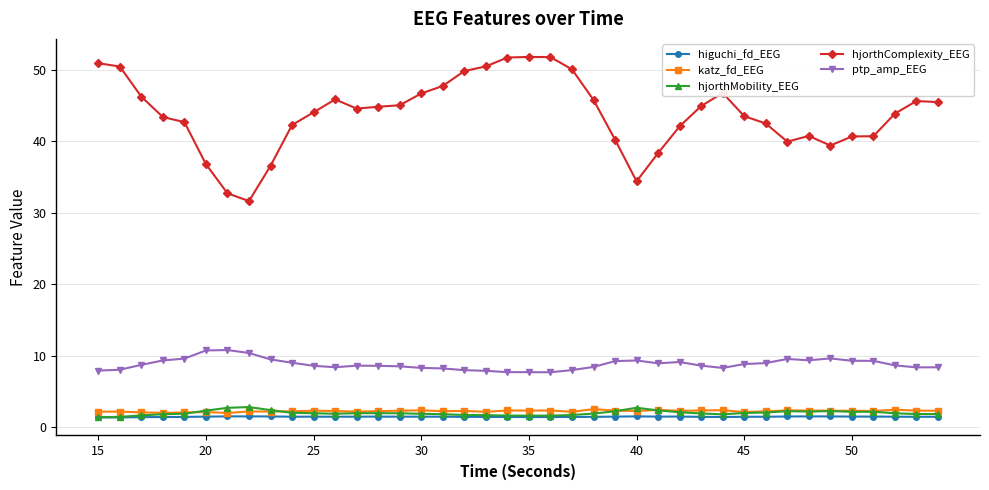

At how many categories does at least one series exceed 5?

40